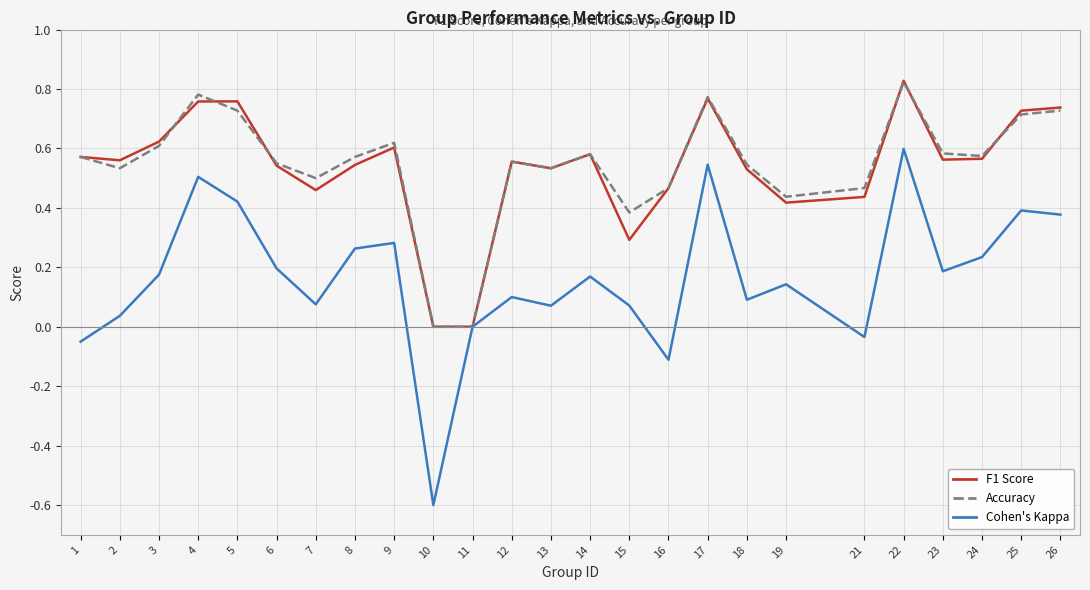

Is it true that Accuracy equals 0.0 at 11?

True